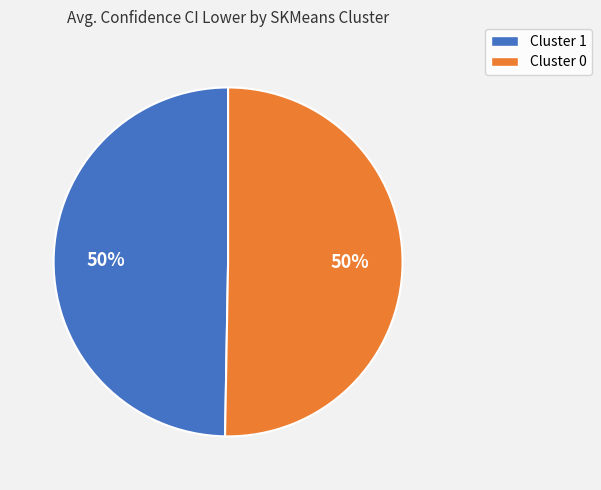

To the nearest percent, what portion does Cluster 1 represent?

50%